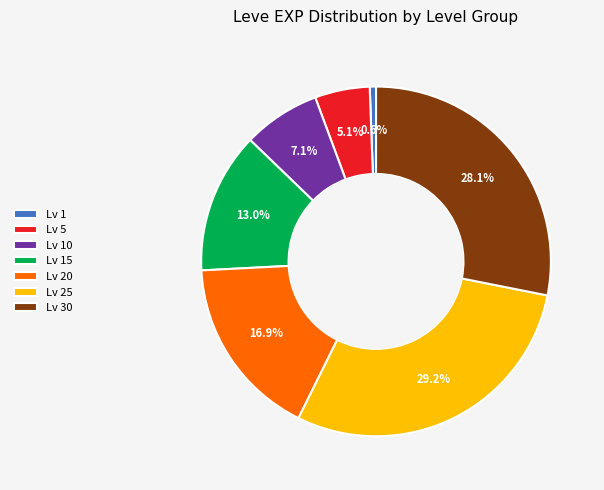

Rank the categories by value from highest to lowest.

Lv 25, Lv 30, Lv 20, Lv 15, Lv 10, Lv 5, Lv 1